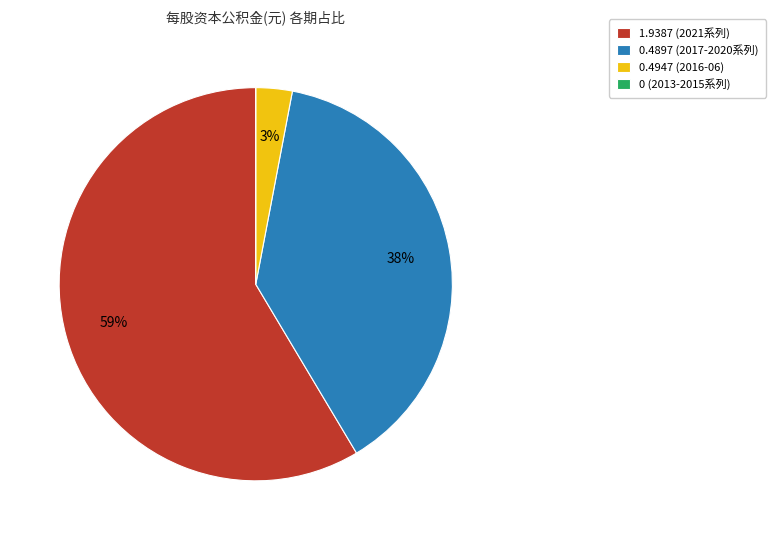

Combined, do 1.9387 (2021系列) and 0.4947 (2016-06) account for over 50%?

Yes